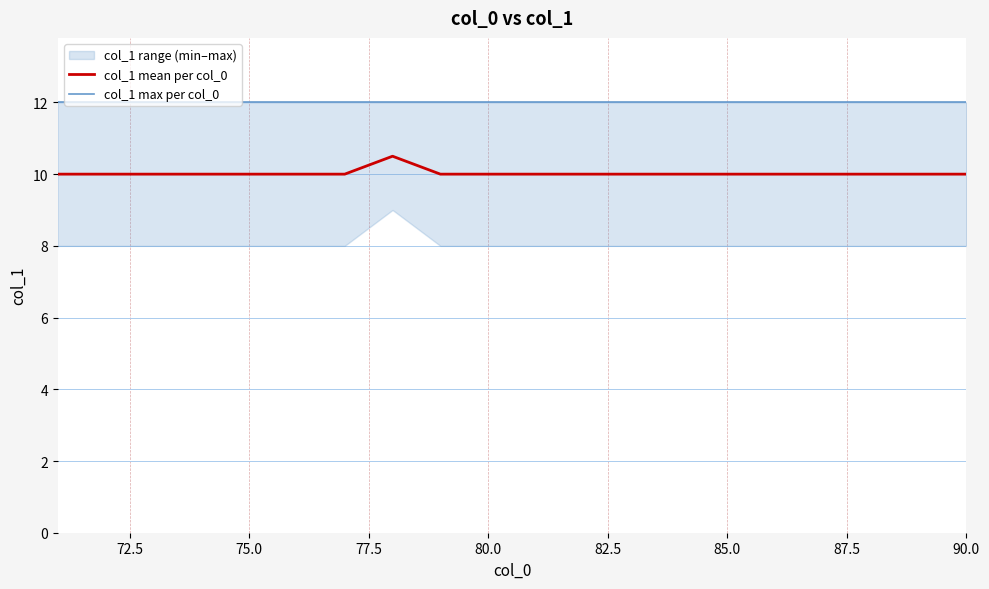

True or false: col_1 mean per col_0 has a value of 10.0 at 85.0.

True